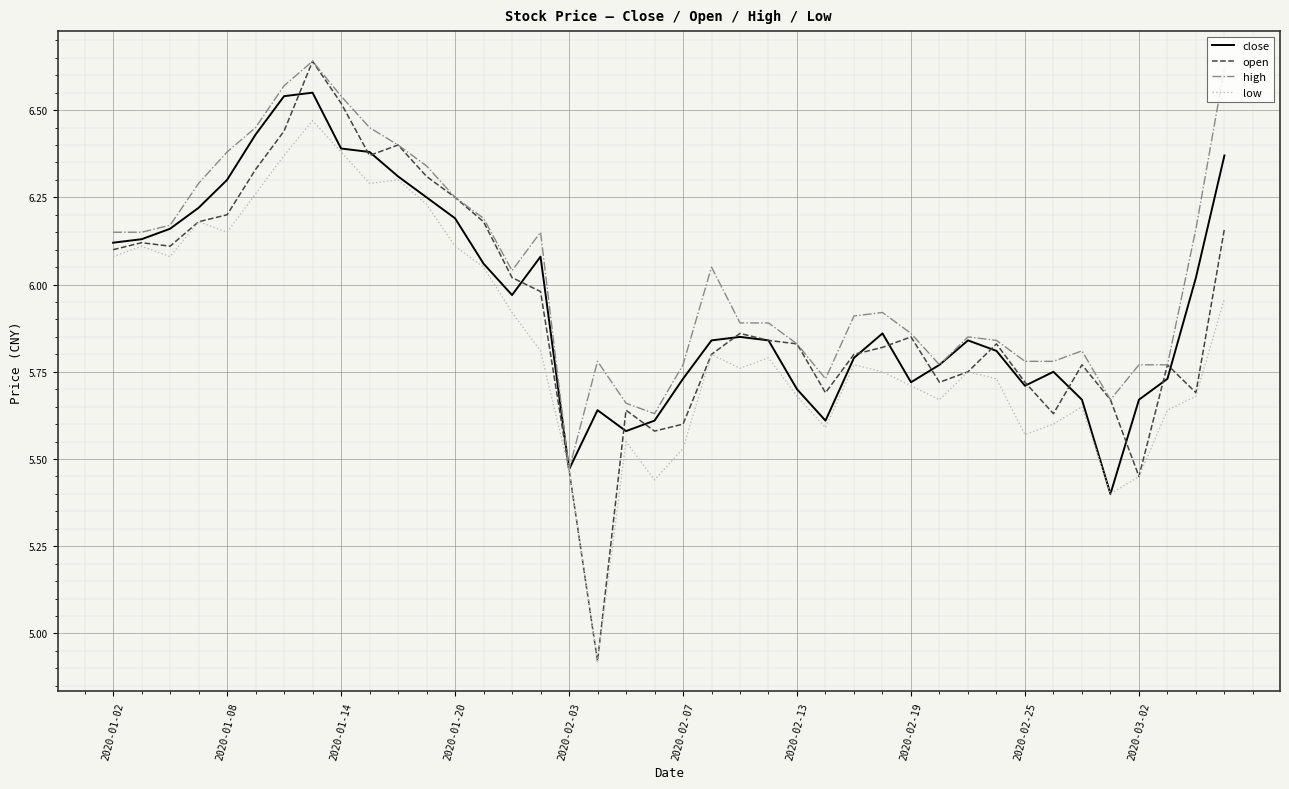

Which series has the largest total across all categories?

high